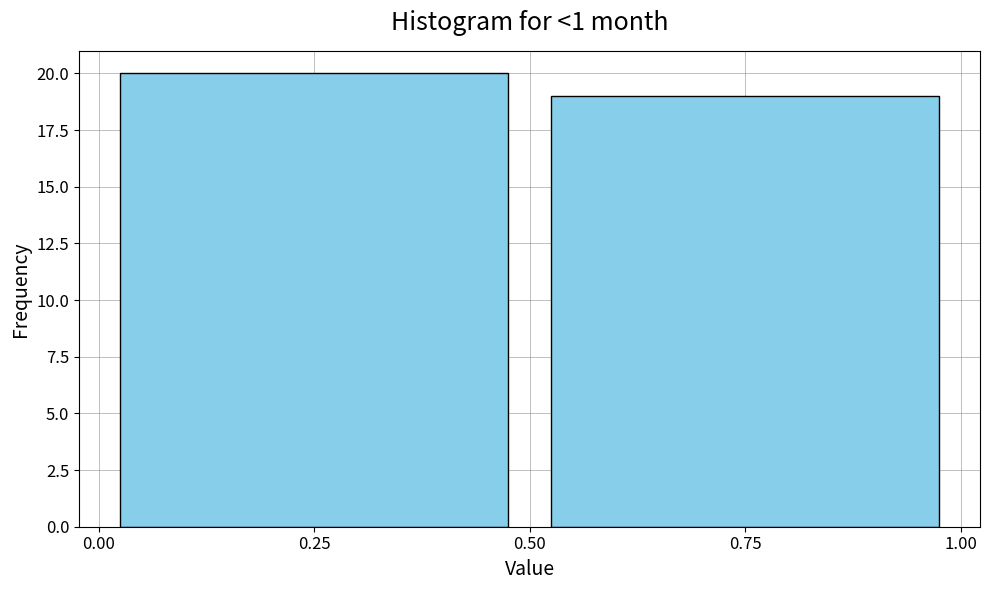

Reading right to left, what are all the values shown in this chart?

0.75=19	0.25=20